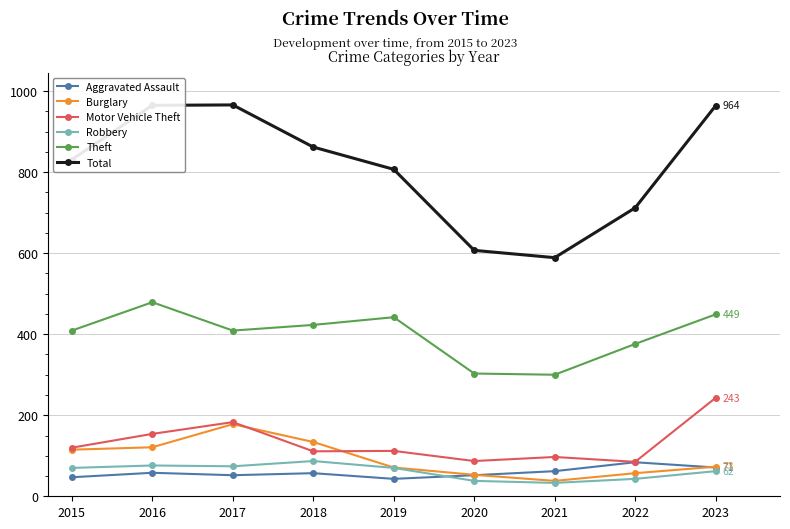

Is the value of Burglary at 2023 greater than the value of Robbery at 2021?

Yes